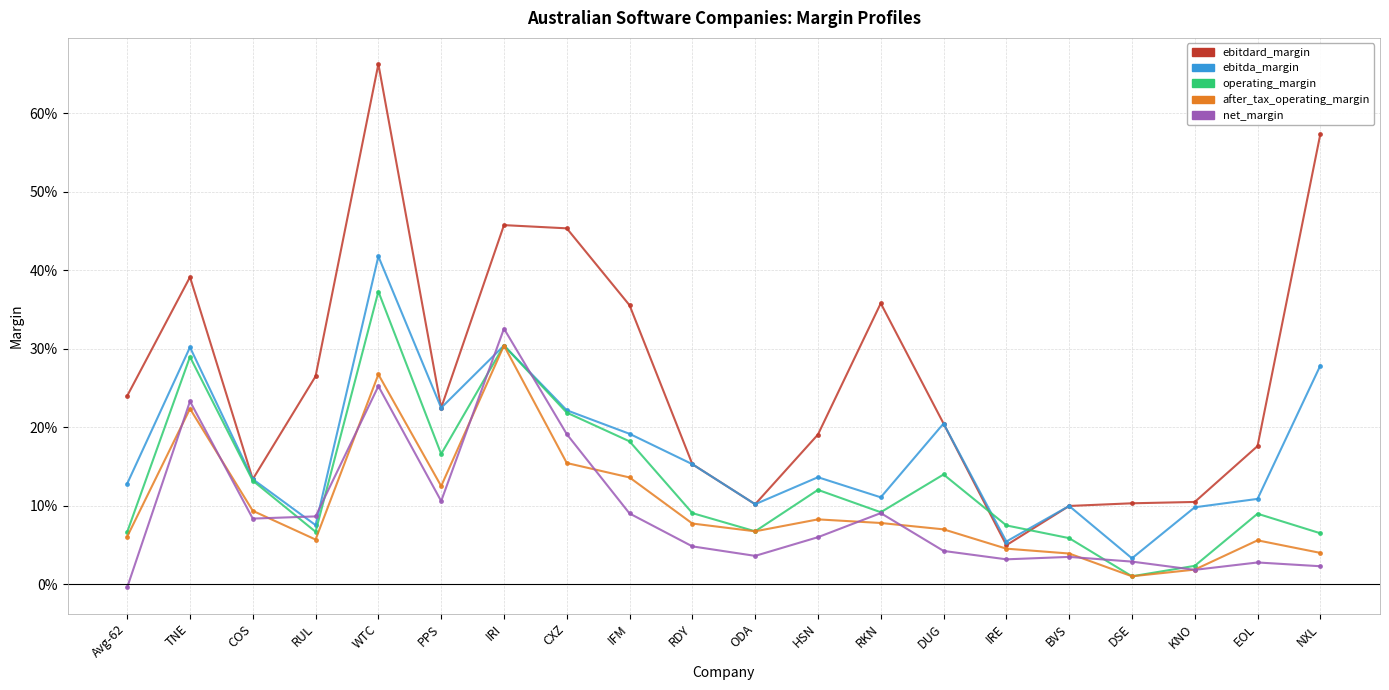

At how many categories does at least one series exceed 0?

20